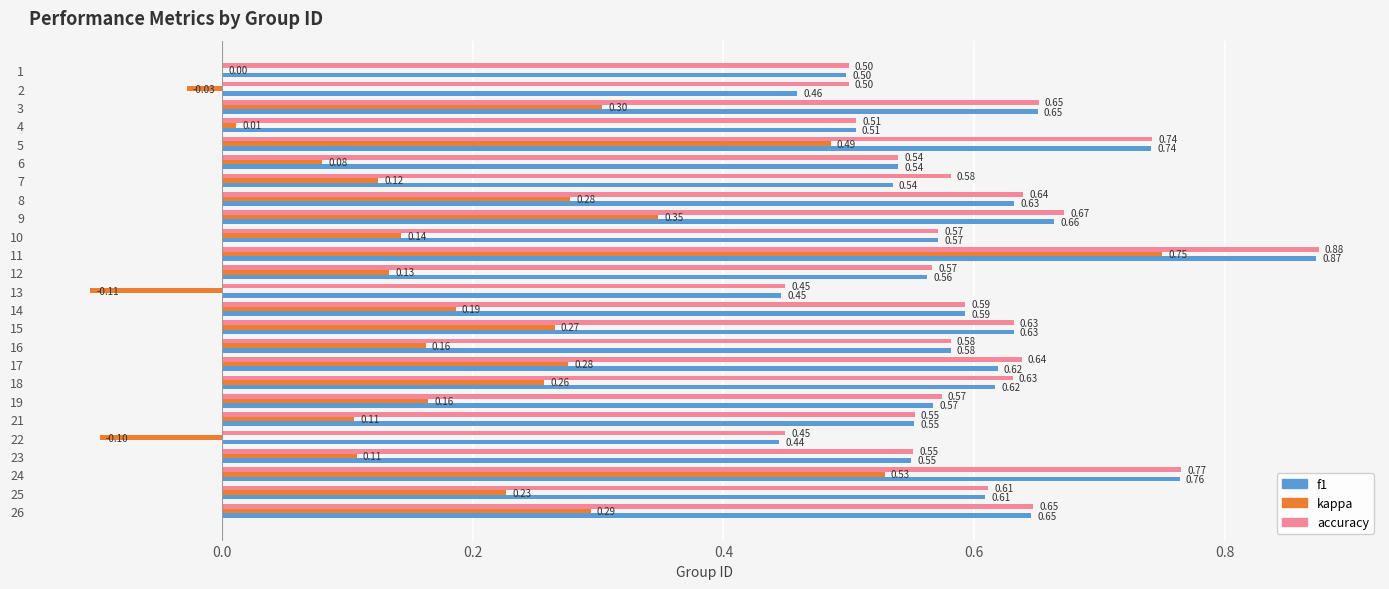

At which category is the sum across all series the highest?

11